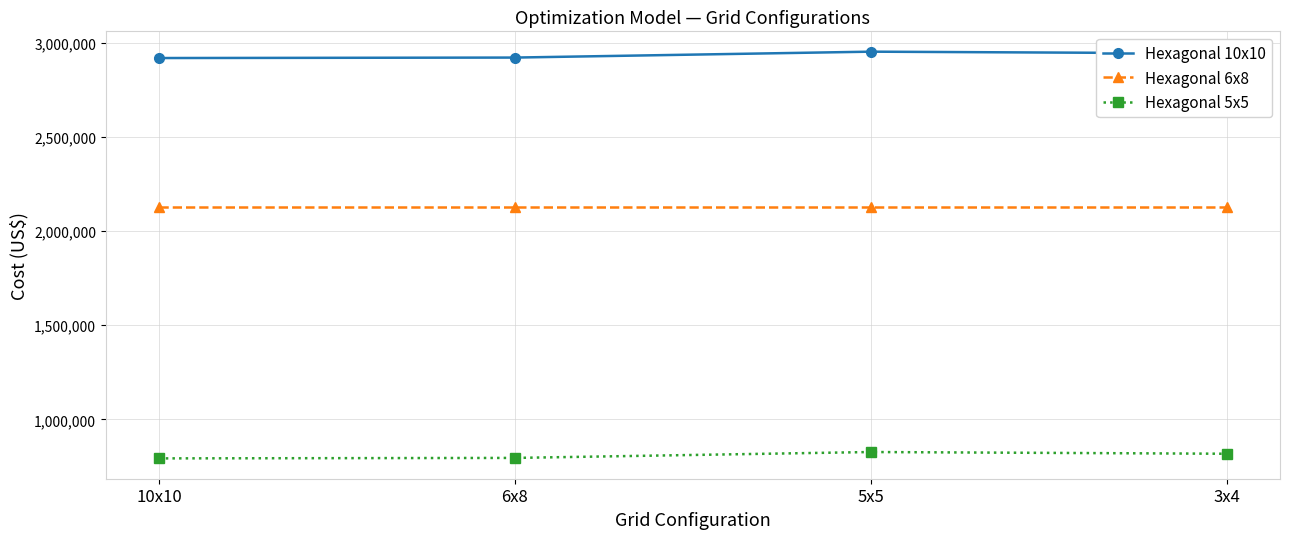

At how many categories does at least one series exceed 2389768?

4